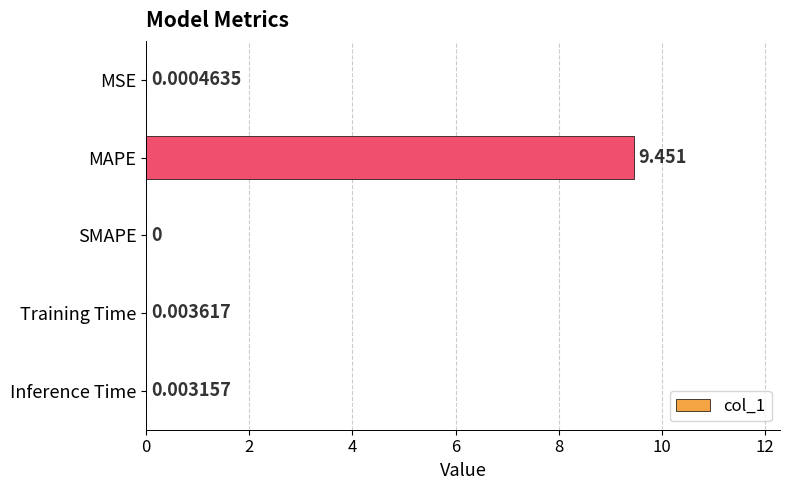

Where is the data nearest to the value 4?

Training Time